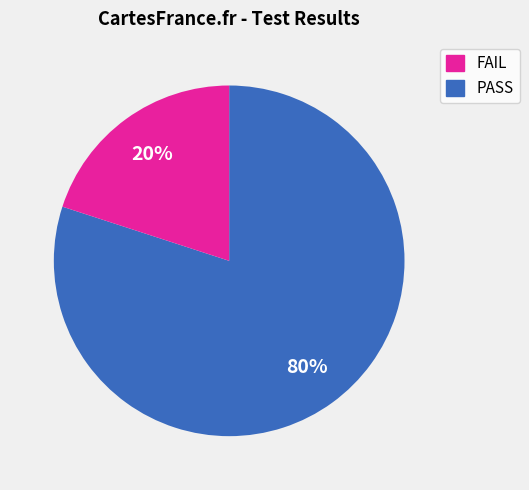

Does any single category account for the majority?

Yes